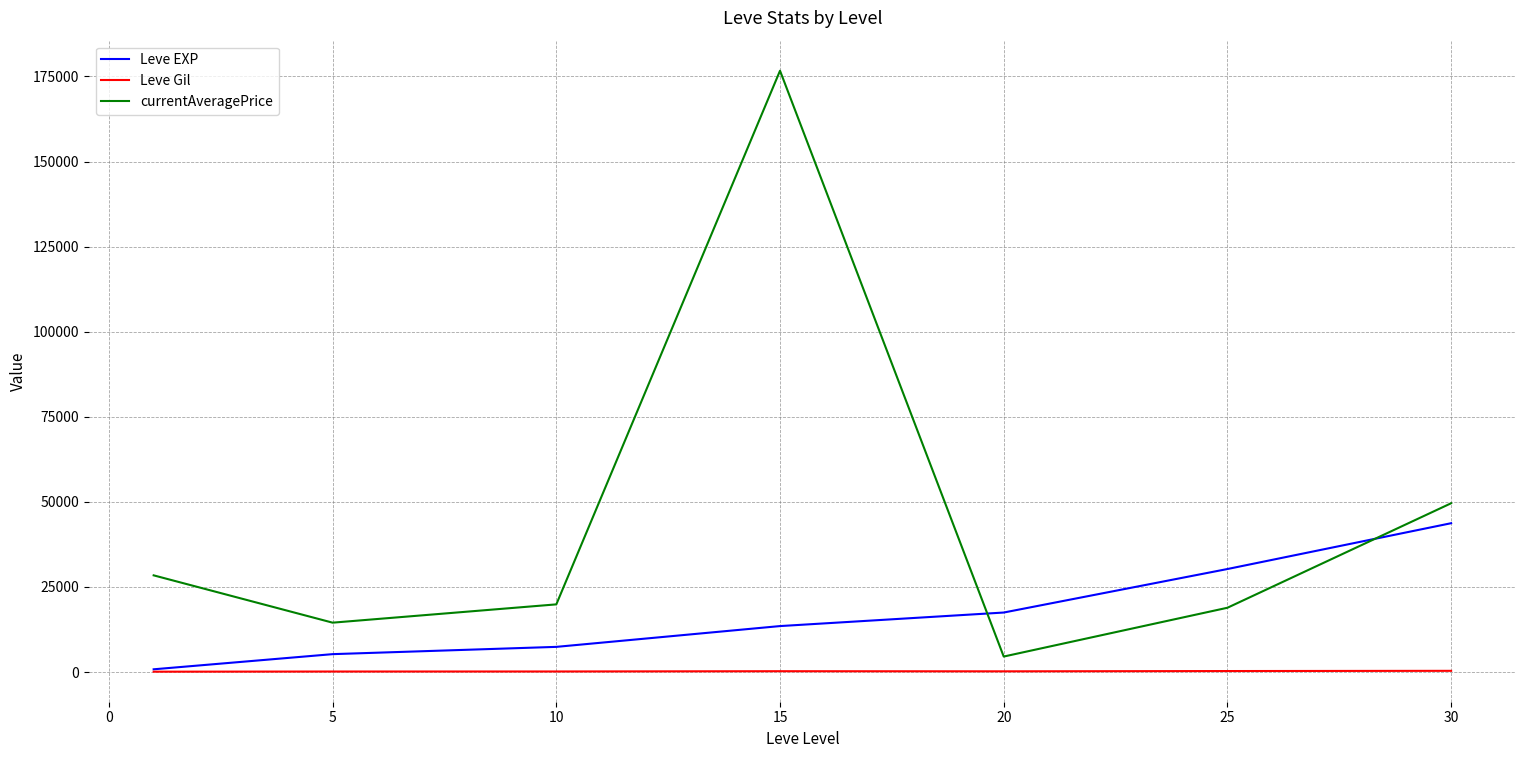

Which series has the largest total across all categories?

currentAveragePrice